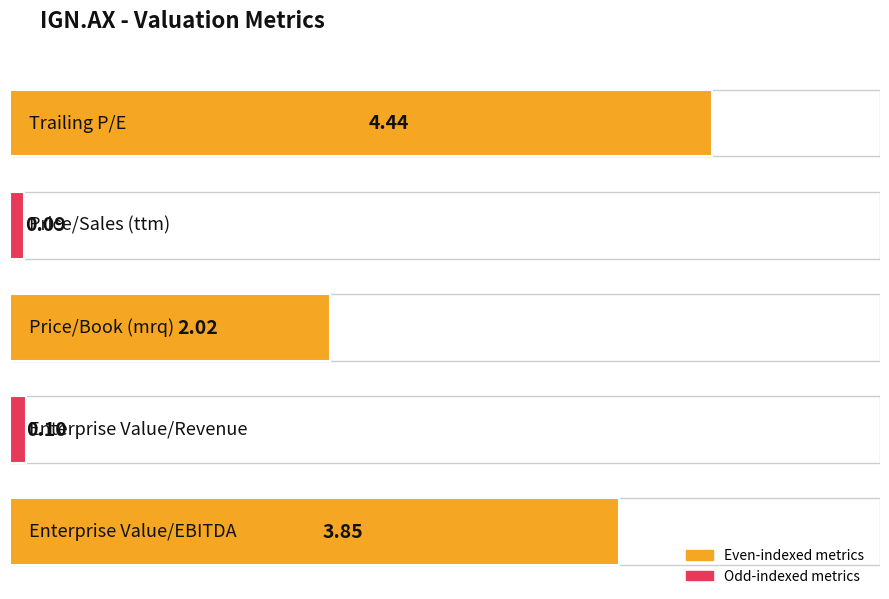

Is it true that the value at Price/Sales (ttm) is 0.1?

True